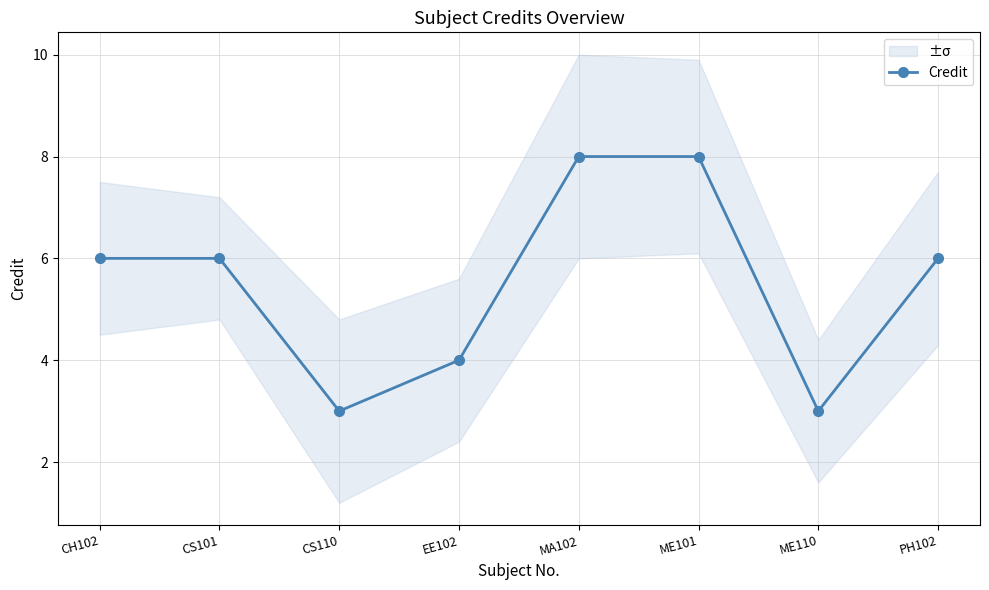

Is it true that the value at CH102 is 4?

False